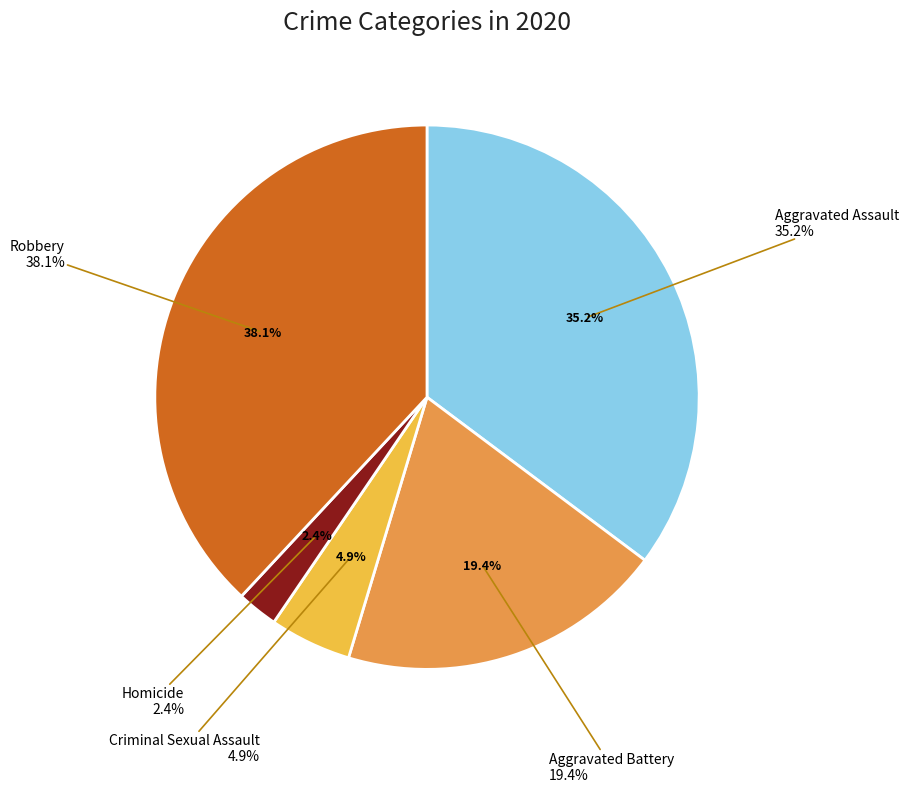

To the nearest percent, what percentage of the pie is Aggravated Battery?

19%